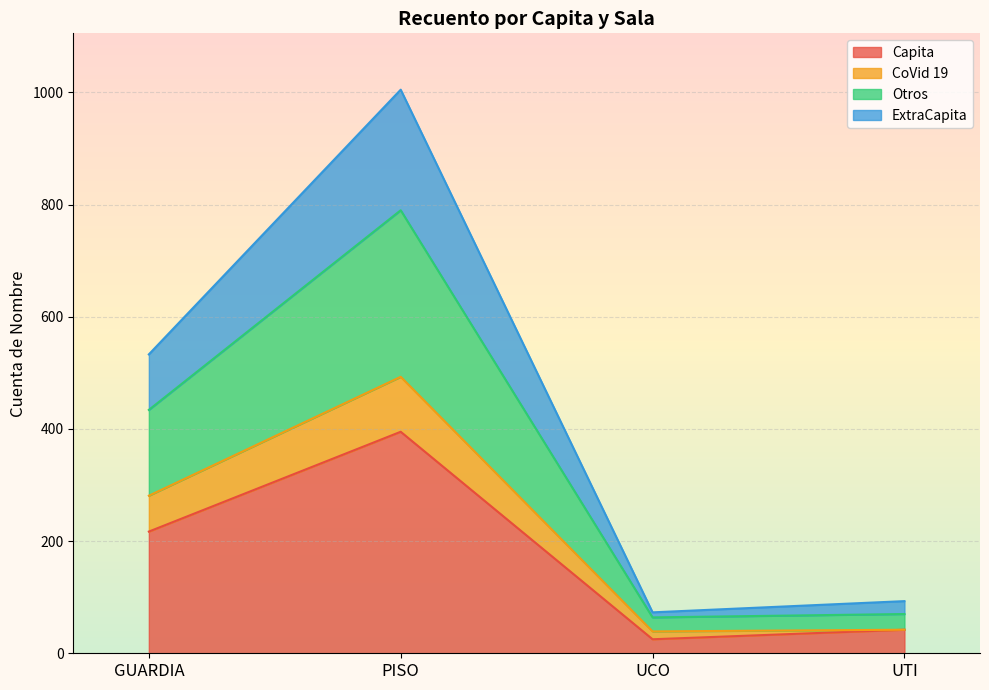

What is the total value across all series at GUARDIA?

533